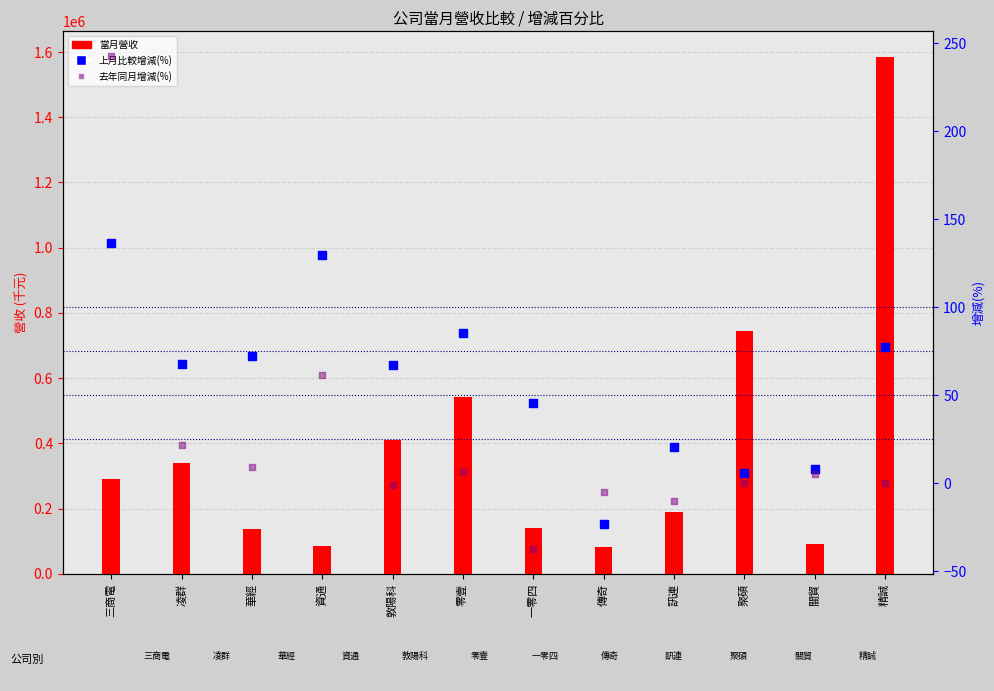

Which series has the largest Y range (max minus min)?

當月營收